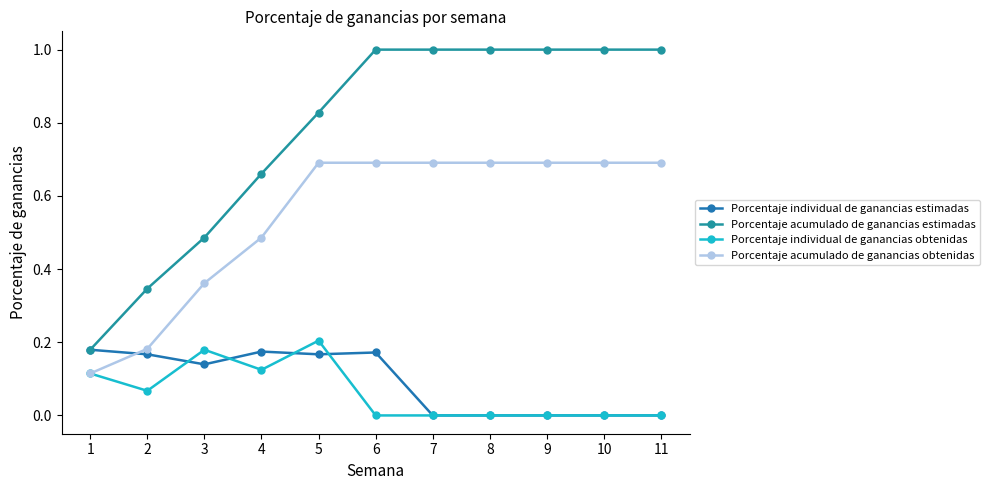

What is the value of the Porcentaje acumulado de ganancias estimadas point at the 11th from the left?

1.0